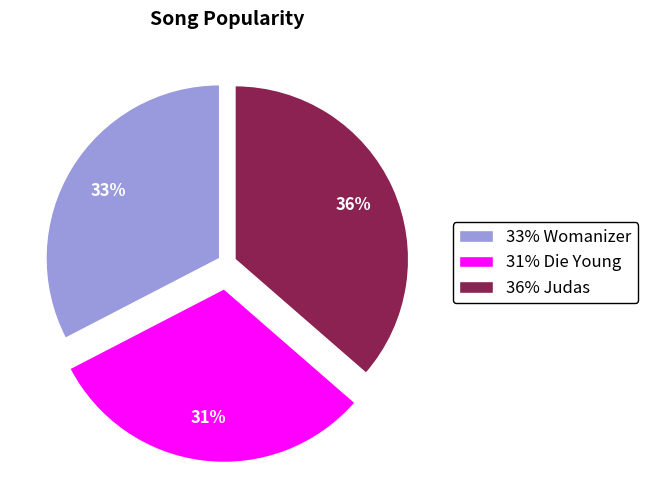

To the nearest percent, what is the average slice percentage?

33%